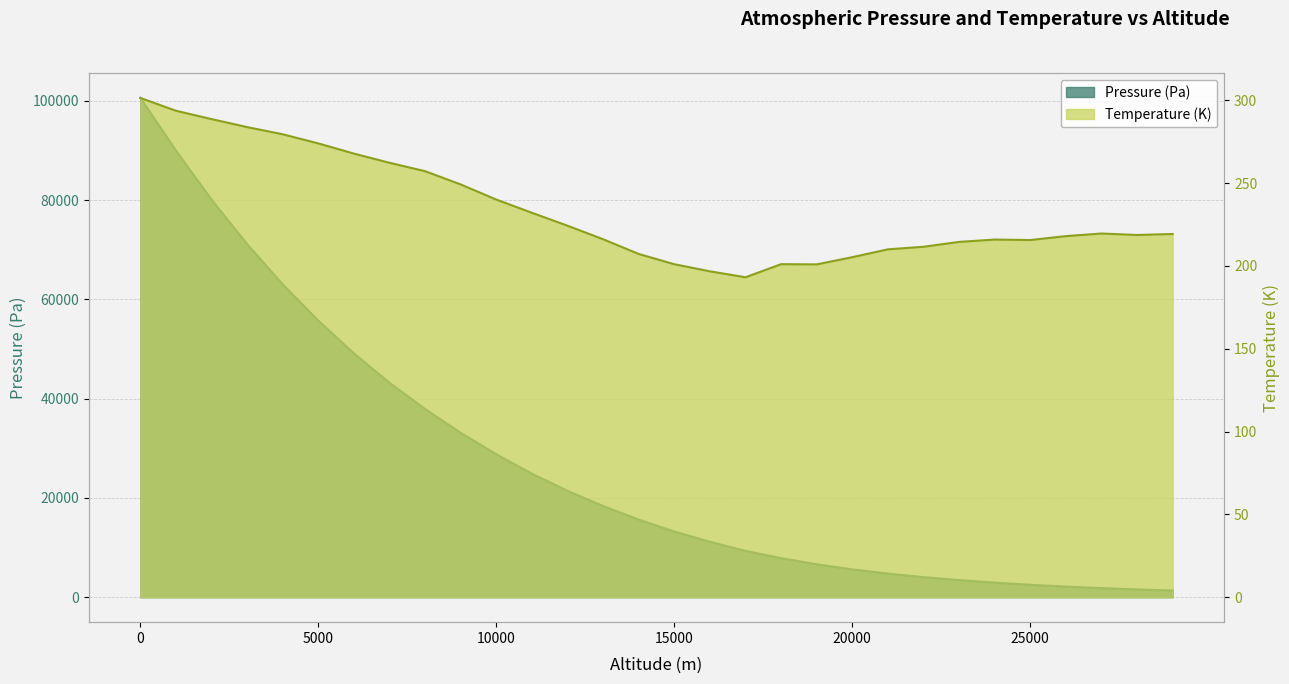

How many data points does each series have?

30